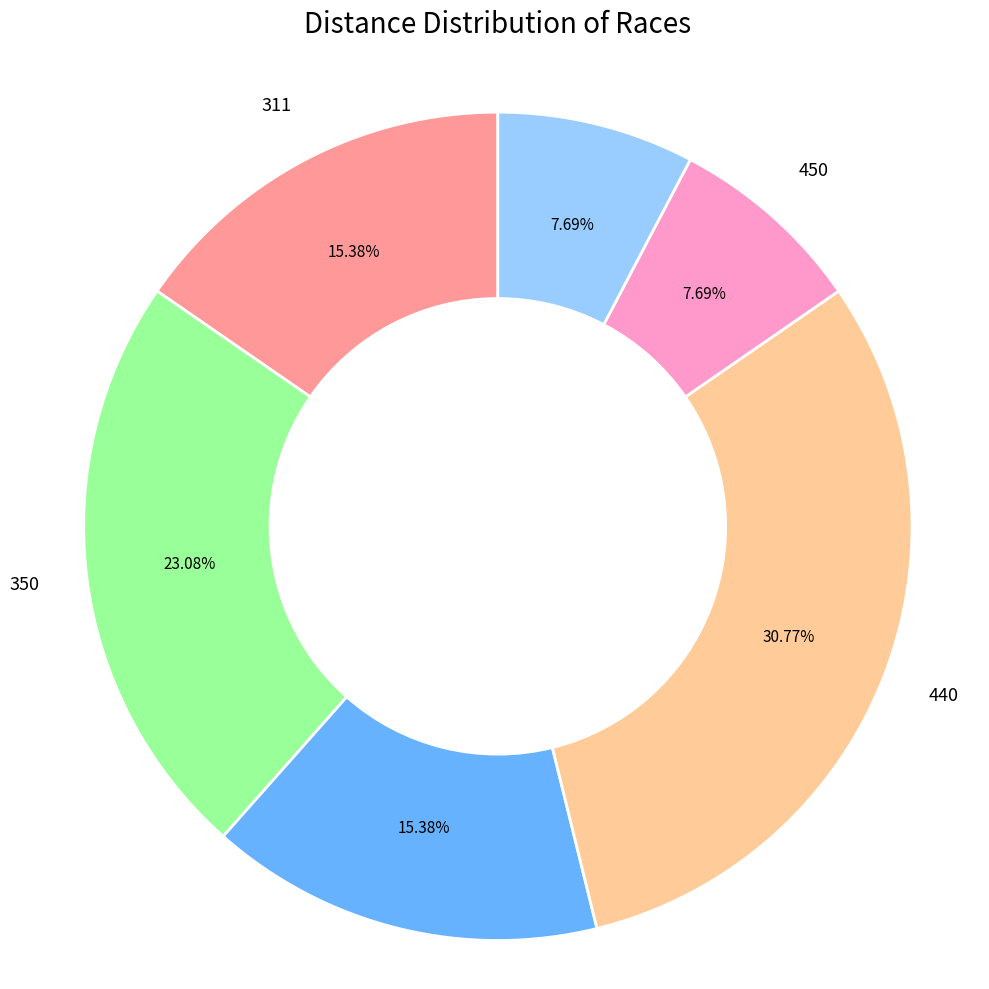

Is there a majority slice in this chart?

No